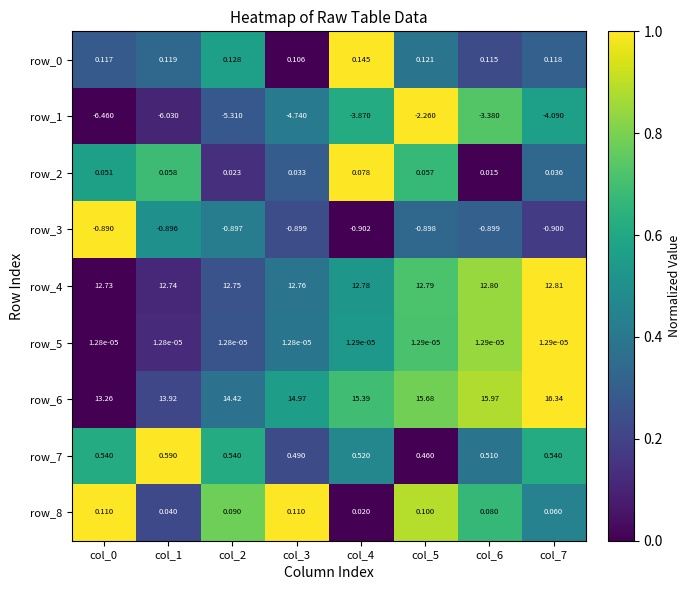

What is the total value across all series at col_0?

19.5